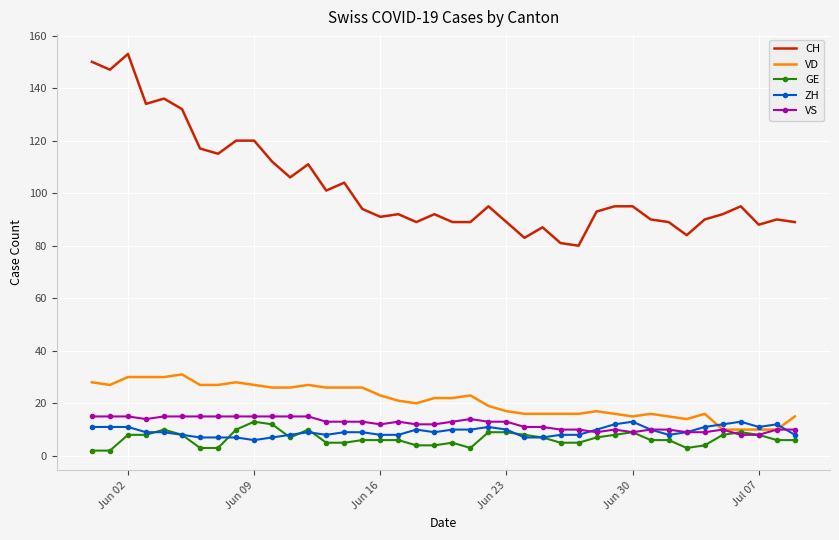

Which series has the widest spread of values?

CH